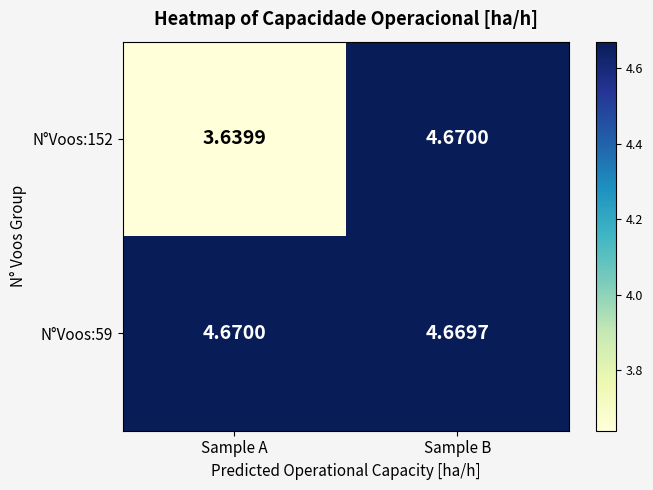

At which label is N°Voos:152 closest to 4?

Sample A